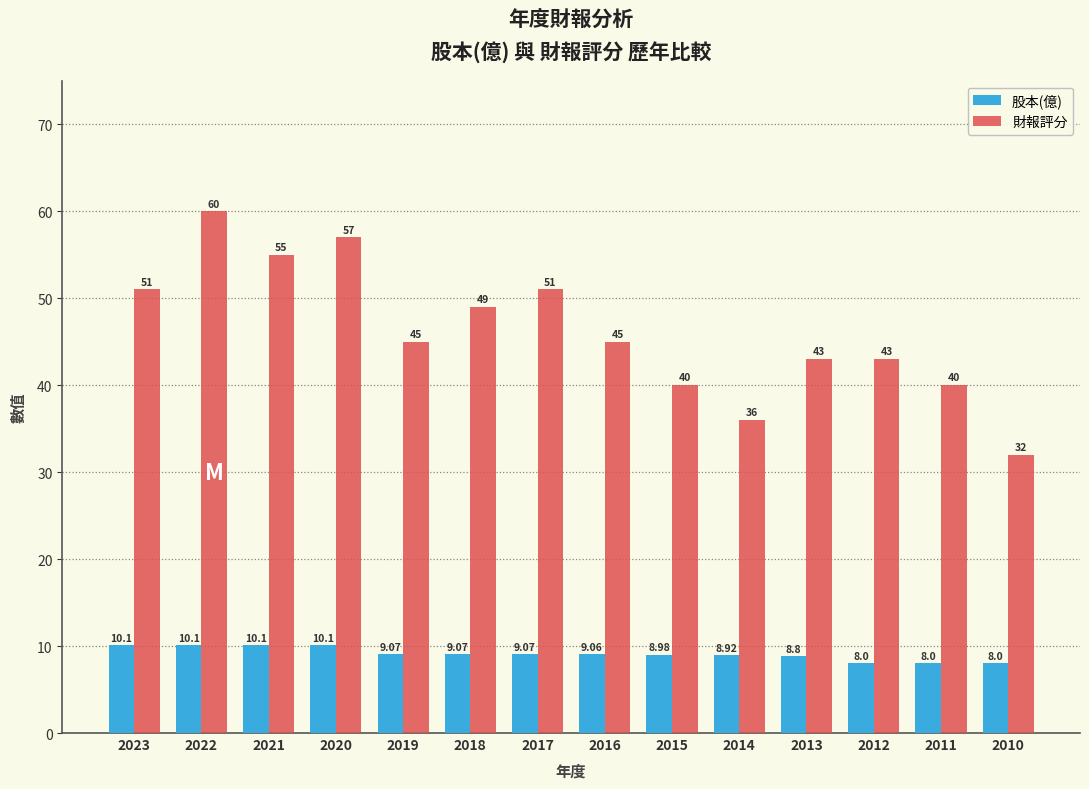

Which series has the widest spread of values?

財報評分